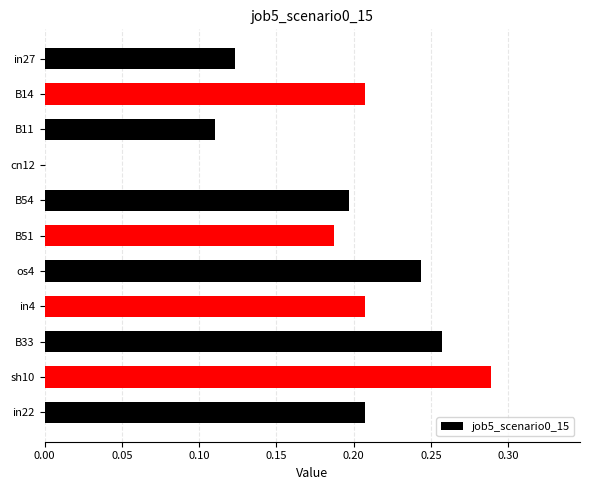

The value at os4 is 0.1. True or false?

False